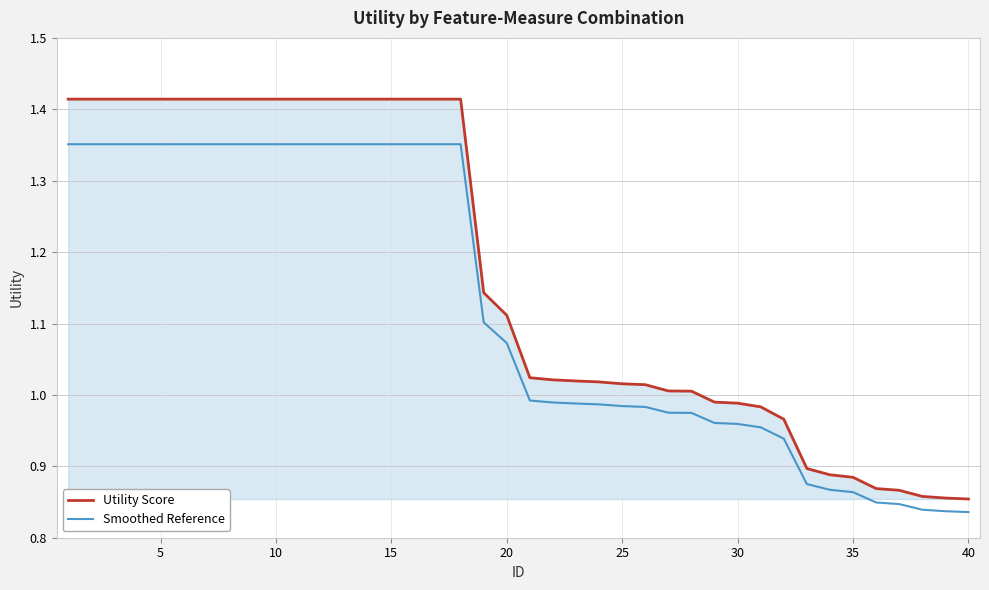

True or false: Utility Score and Smoothed Reference cross at least once.

False